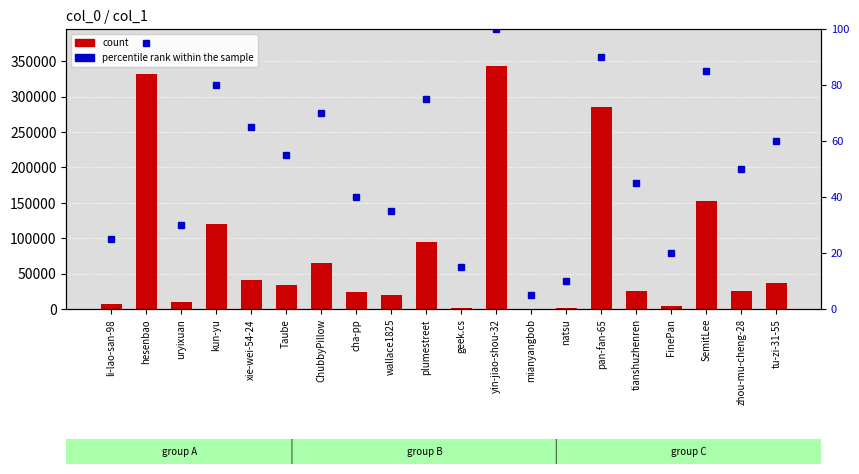

At which category is the sum across all series the highest?

yin-jiao-shou-32